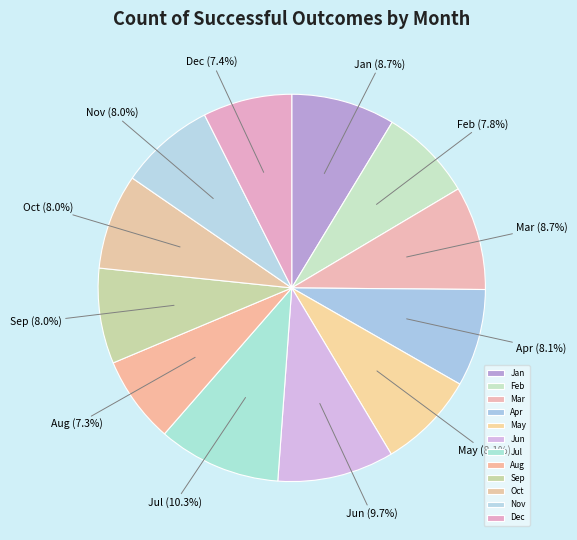

To the nearest percent, what is the difference between the largest and smallest slice percentages?

3%